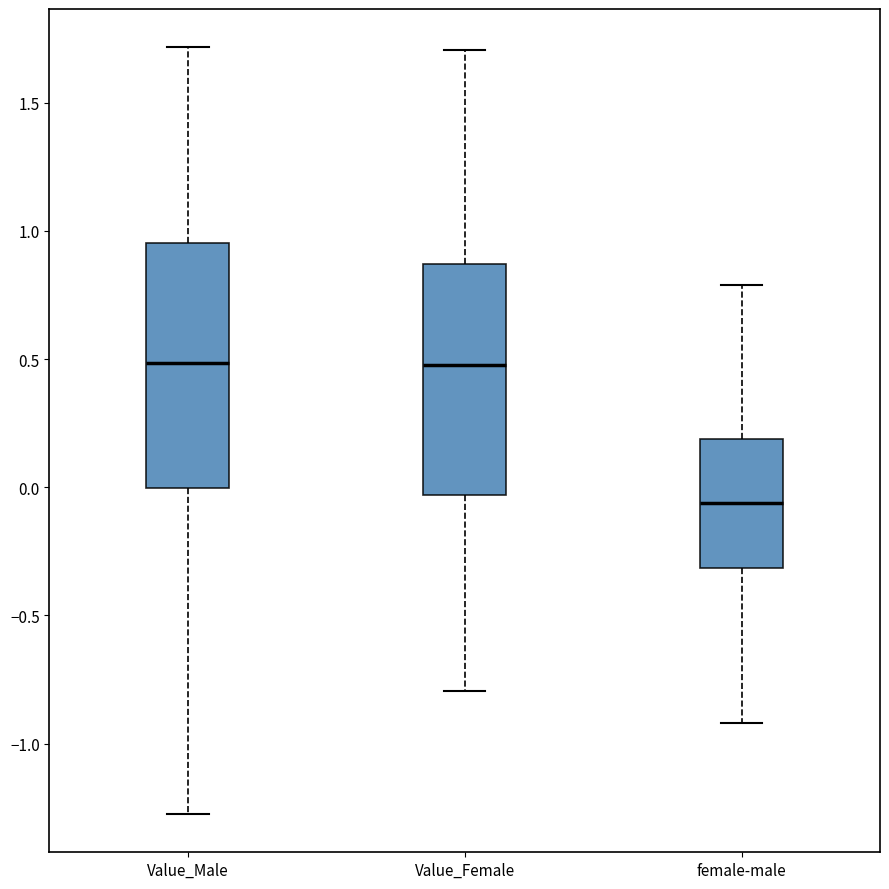

Comparing the boxes themselves (not the whiskers), which one is the tallest?

Value_Male